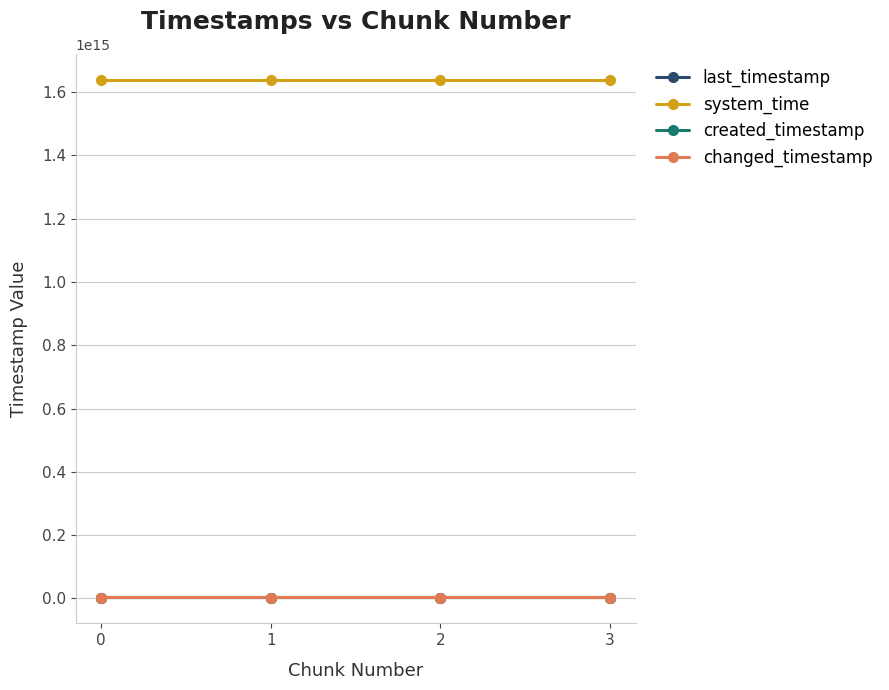

Reading left to right, extract all data points from this chart.

last_timestamp: 2797959877548	2798730604483	2799501707202	2799818681443
system_time: 1638684701600136	1638684709935612	1638684722790348	1638684735607081
created_timestamp: 2797407776065	2797992478339	2798763526330	2799532971395
changed_timestamp: 2797959877548	2798730604483	2799501707202	2799818681443